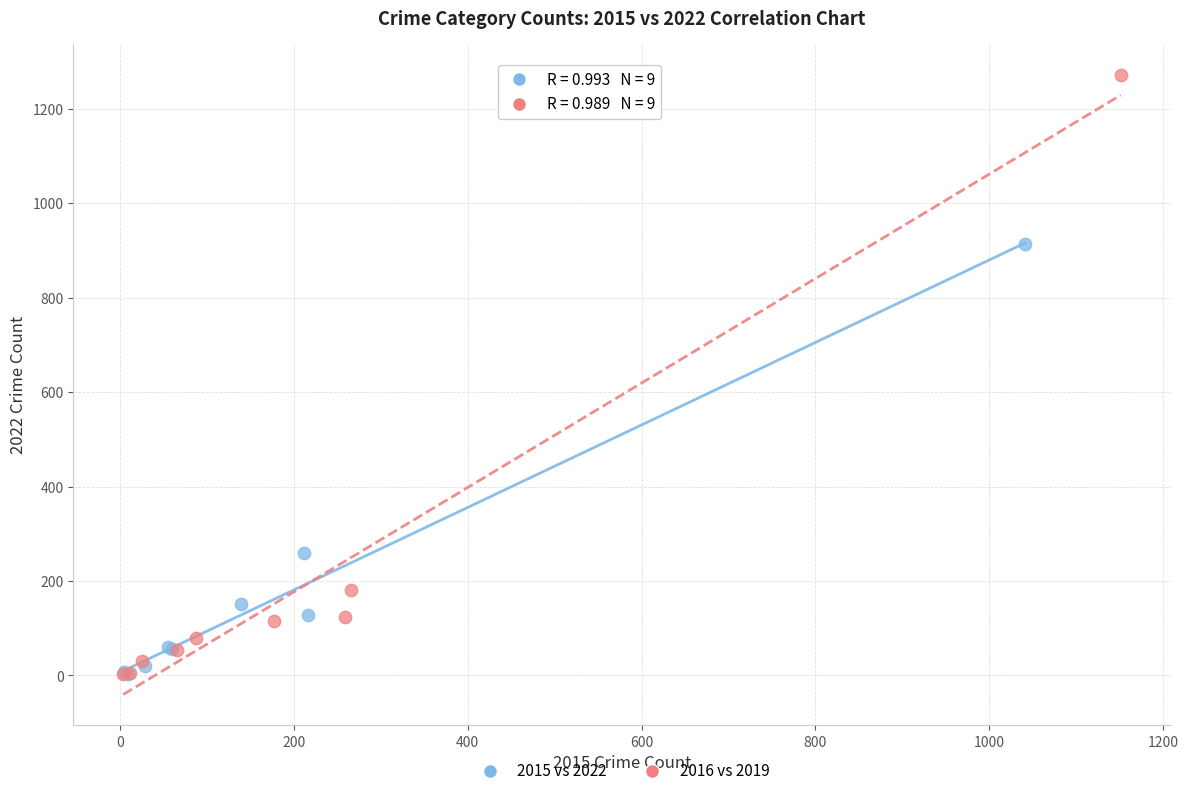

Which series has the widest spread of Y values?

2016 vs 2019